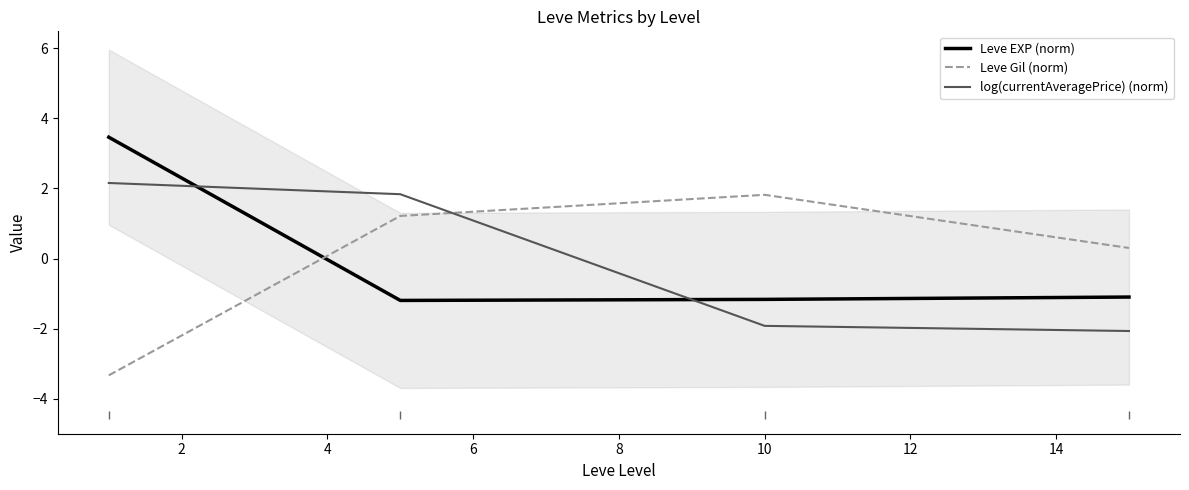

Reading left to right, what are all the values shown in this chart?

Leve EXP (norm): 3.5	-1.2	-1.2	-1.1
Leve Gil (norm): -3.3	1.2	1.8	0.3
log(currentAveragePrice) (norm): 2.2	1.8	-1.9	-2.1